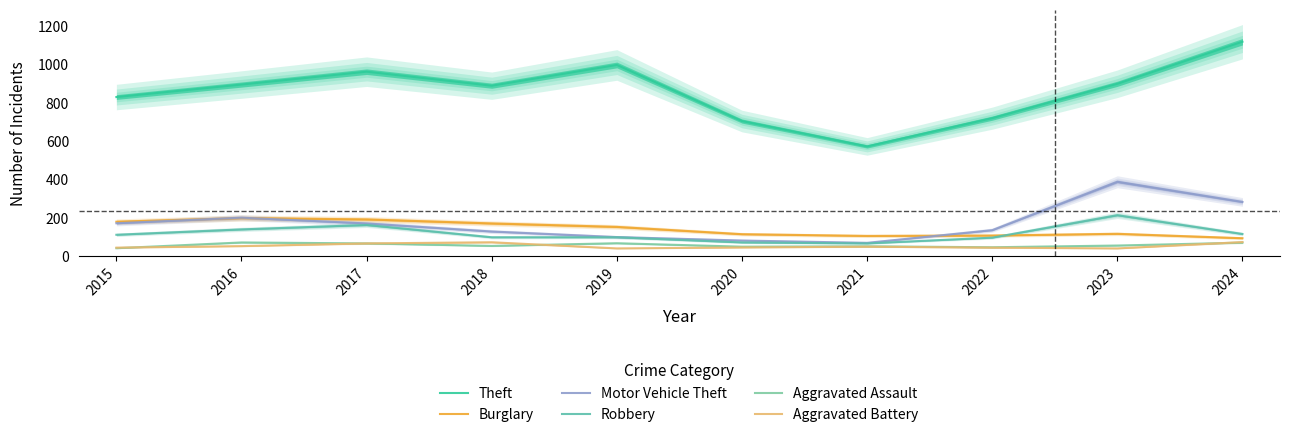

What is the value of the Burglary point at the 9th from the left?

117